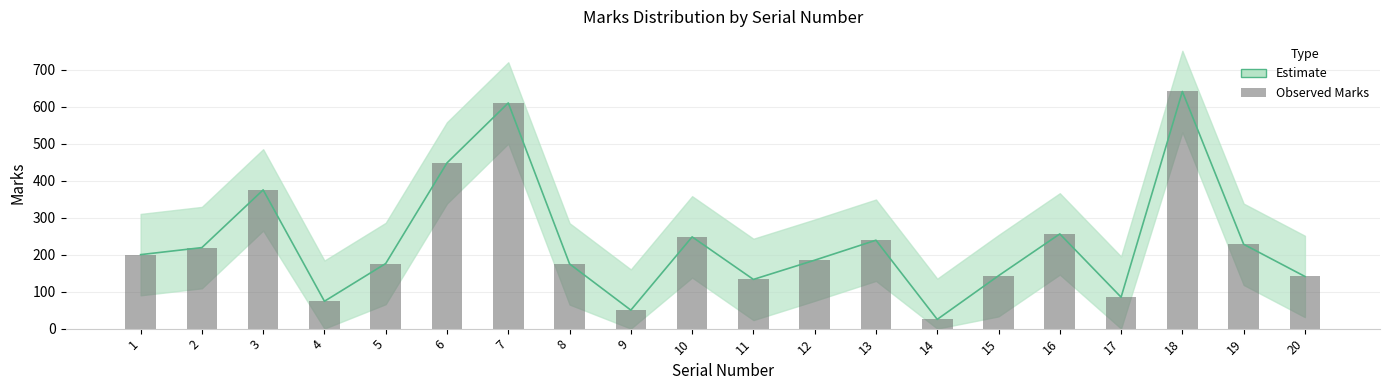

What is the difference between the maximum and minimum values in the Marks_upper series?

616